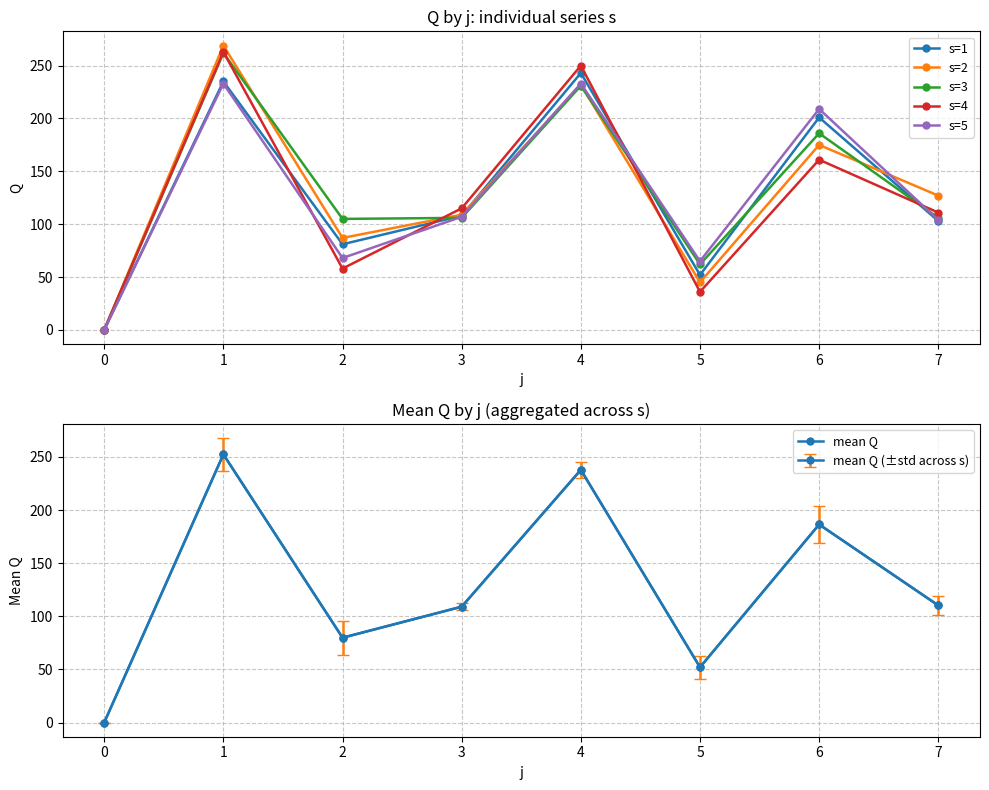

How many interior local valleys does the s=2 series have?

2